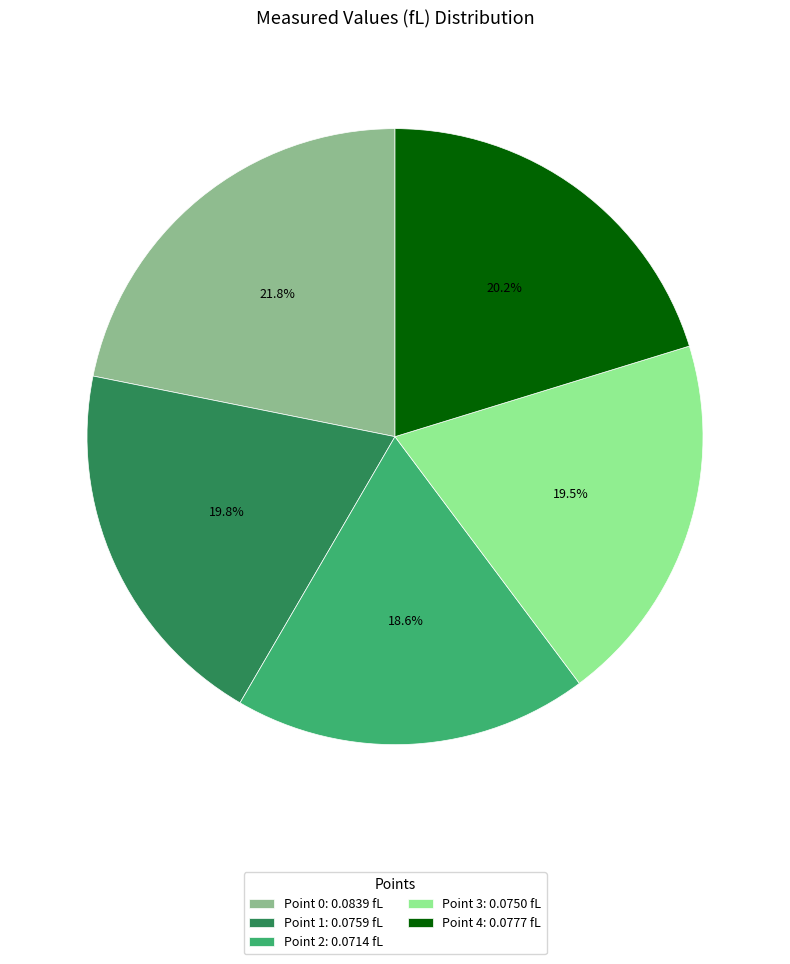

Is there a majority slice in this chart?

No